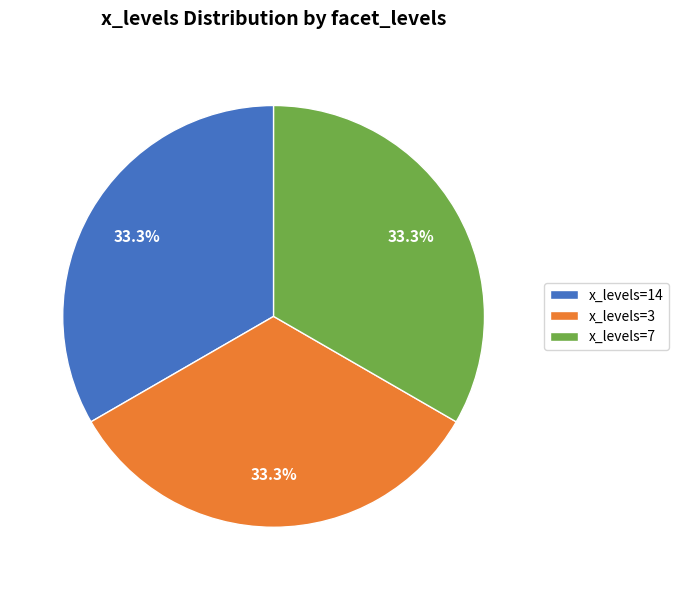

Approximately how many times larger is the value at x_levels=7 compared to x_levels=3?

1.0